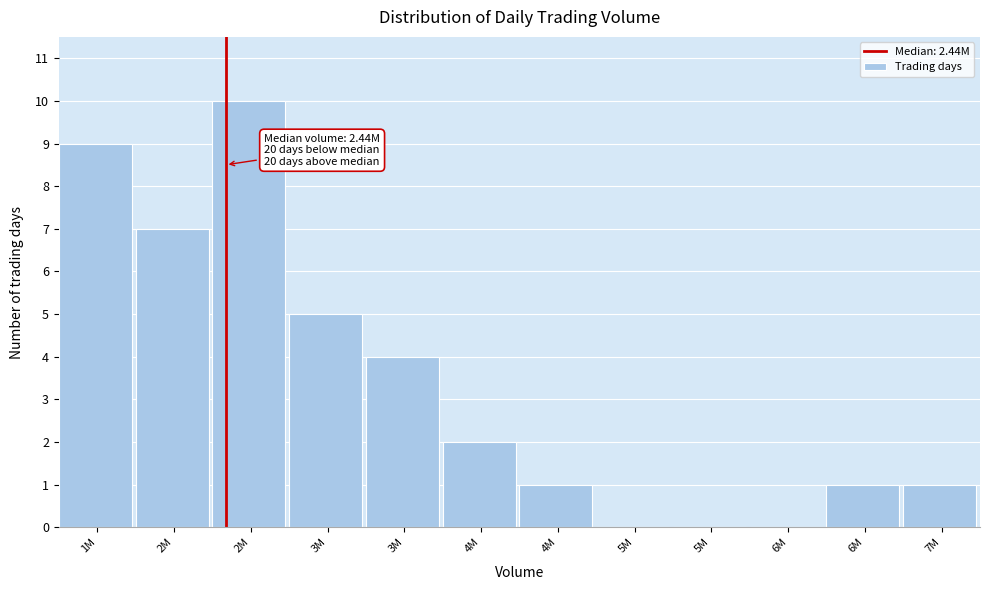

Are the bars horizontal?

No